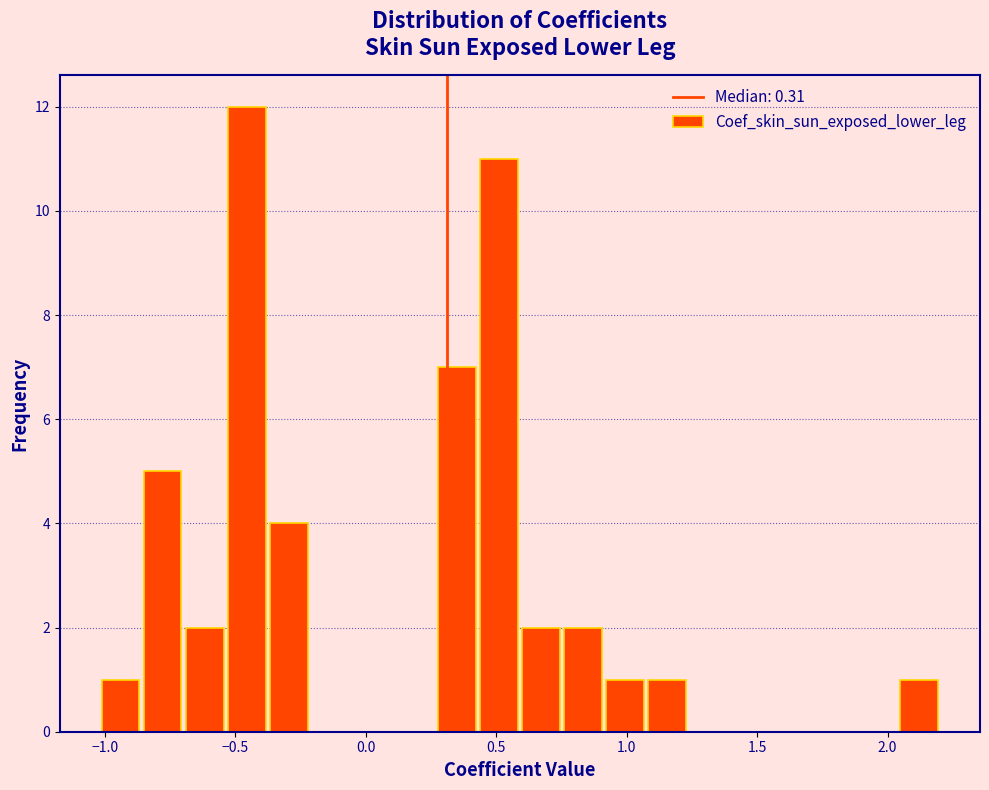

Around what value on the x-axis is the tallest bar? Give the approximate position of its centre, as read against the axis.

-0.45